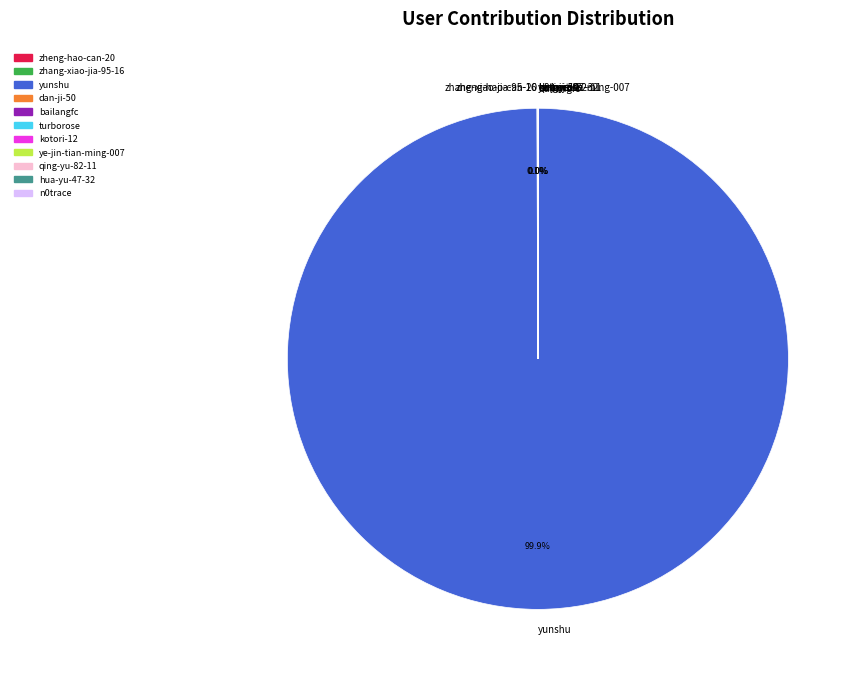

Is there a majority slice in this chart?

Yes